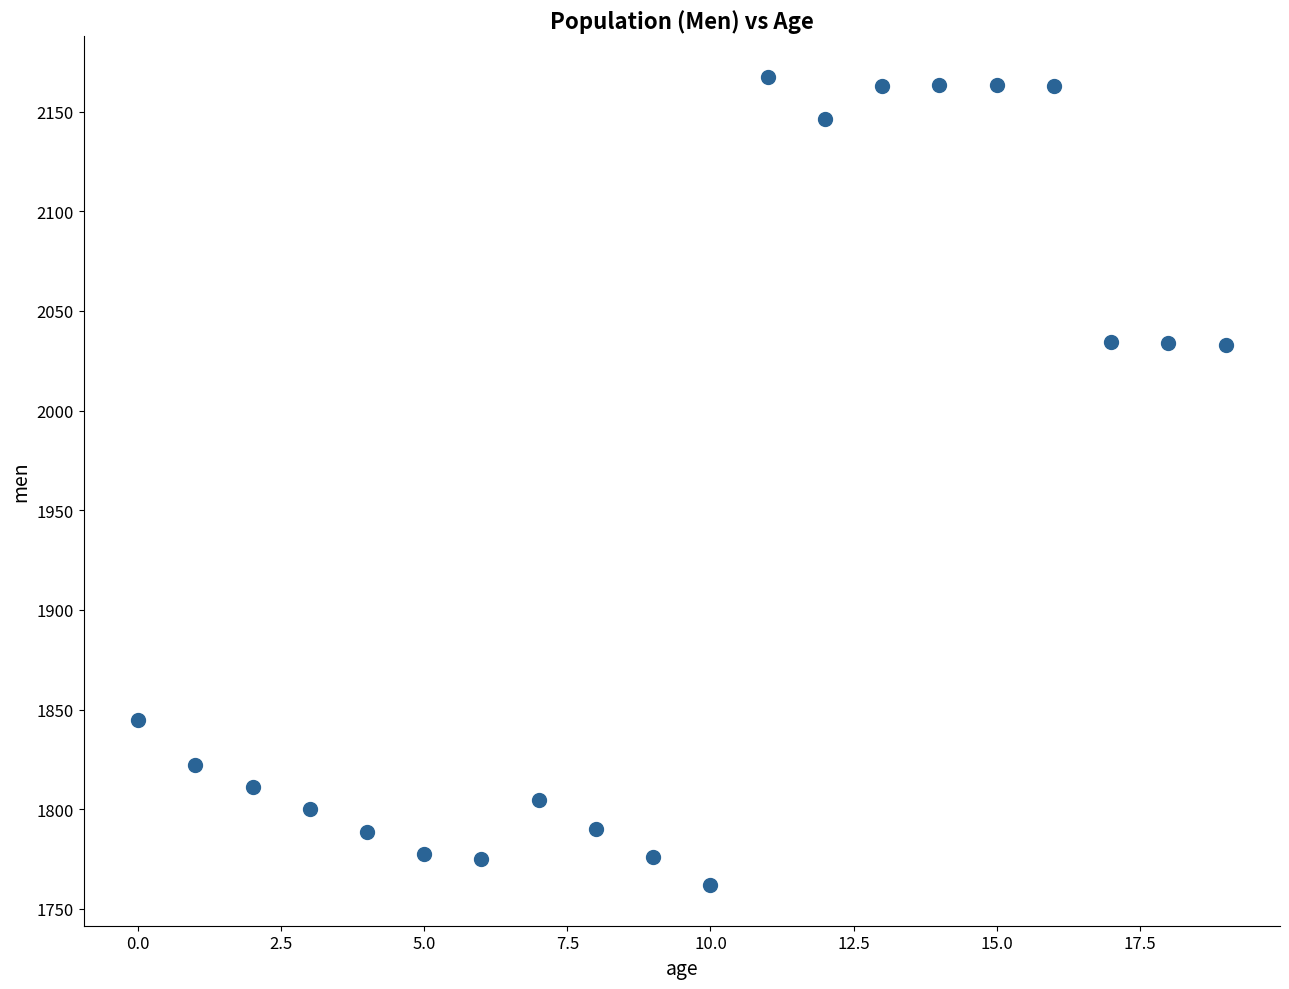

What is the range of Y values (max minus min)?

405.8